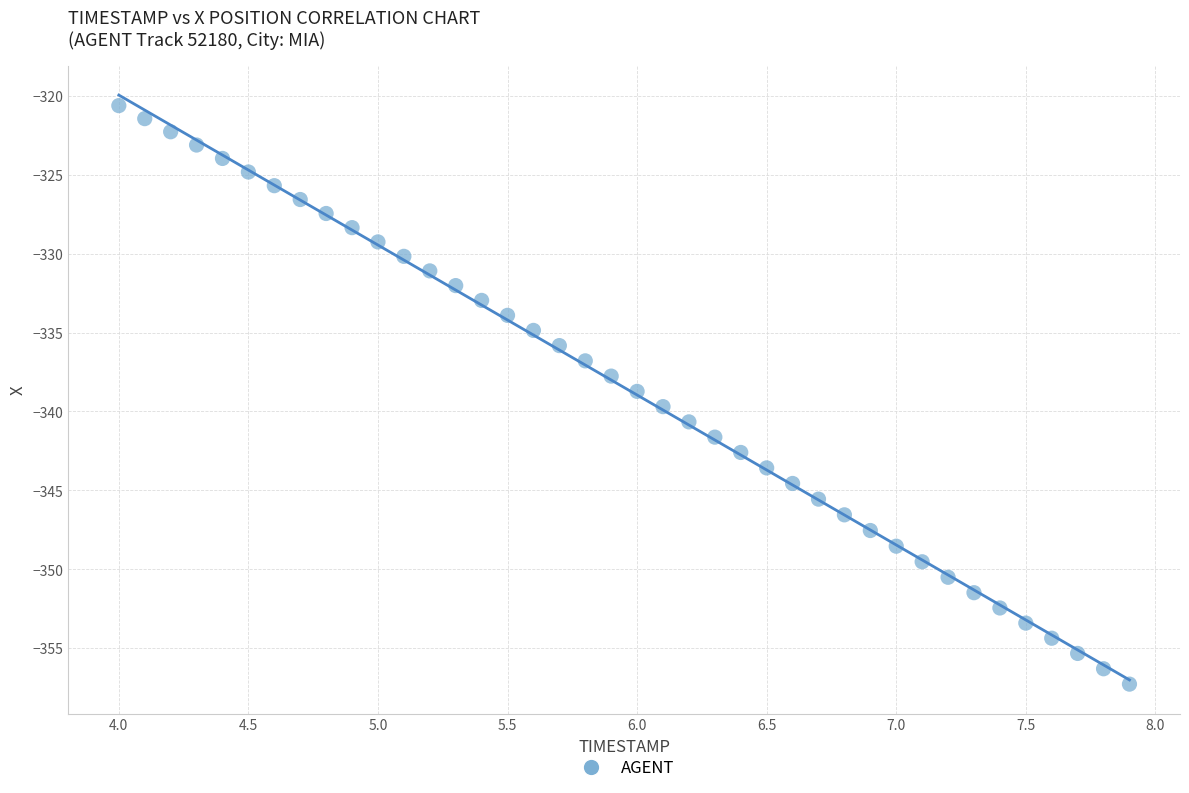

What is the range of Y values (max minus min)?

36.7